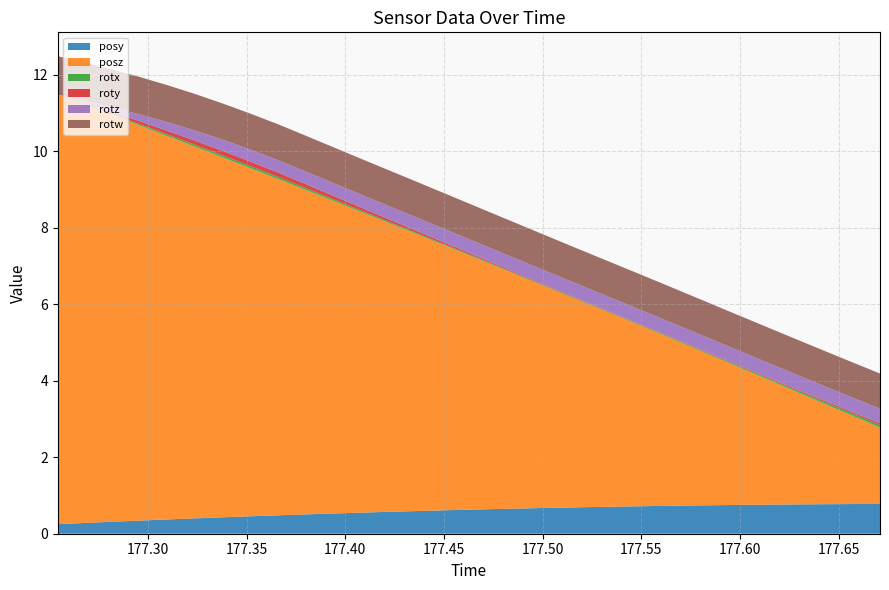

Reading left to right, transcribe all the data shown in this chart.

posy: 177.2543=0.3	177.2678=0.3	177.2817=0.3	177.2957=0.3	177.3099=0.4	177.324=0.4	177.3375=0.4	177.3514=0.5	177.3655=0.5	177.3792=0.5	177.3931=0.5	177.4067=0.5	177.4209=0.6	177.4346=0.6	177.4486=0.6	177.4625=0.6	177.4768=0.6	177.4905=0.7	177.5045=0.7	177.5183=0.7	177.5321=0.7	177.546=0.7	177.5602=0.7	177.574=0.7	177.5878=0.7	177.6016=0.8	177.6154=0.8	177.6293=0.8	177.6433=0.8	177.6571=0.8	177.6709=0.8
posz: 177.2543=11.2	177.2678=10.9	177.2817=10.6	177.2957=10.3	177.3099=10.0	177.324=9.7	177.3375=9.4	177.3514=9.1	177.3655=8.8	177.3792=8.5	177.3931=8.2	177.4067=7.9	177.4209=7.6	177.4346=7.3	177.4486=7.0	177.4625=6.7	177.4768=6.3	177.4905=6.0	177.5045=5.7	177.5183=5.4	177.5321=5.1	177.546=4.8	177.5602=4.5	177.574=4.2	177.5878=3.9	177.6016=3.6	177.6154=3.2	177.6293=2.9	177.6433=2.6	177.6571=2.3	177.6709=2.0
rotx: 177.2543=0.0	177.2678=0.0	177.2817=0.0	177.2957=0.0	177.3099=0.0	177.324=0.0	177.3375=0.1	177.3514=0.1	177.3655=0.1	177.3792=0.0	177.3931=0.0	177.4067=0.0	177.4209=0.0	177.4346=0.0	177.4486=0.0	177.4625=0.0	177.4768=0.0	177.4905=0.0	177.5045=0.0	177.5183=0.0	177.5321=0.0	177.546=0.0	177.5602=0.0	177.574=0.0	177.5878=0.0	177.6016=0.0	177.6154=0.0	177.6293=0.0	177.6433=0.0	177.6571=0.1	177.6709=0.1
roty: 177.2543=0.0	177.2678=0.0	177.2817=0.1	177.2957=0.1	177.3099=0.1	177.324=0.1	177.3375=0.1	177.3514=0.1	177.3655=0.1	177.3792=0.1	177.3931=0.1	177.4067=0.1	177.4209=0.1	177.4346=0.1	177.4486=0.0	177.4625=0.0	177.4768=0.0	177.4905=0.0	177.5045=0.0	177.5183=0.0	177.5321=0.0	177.546=0.0	177.5602=0.0	177.574=0.0	177.5878=0.0	177.6016=0.0	177.6154=0.0	177.6293=0.0	177.6433=0.0	177.6571=0.0	177.6709=0.0
rotz: 177.2543=0.0	177.2678=0.1	177.2817=0.1	177.2957=0.2	177.3099=0.2	177.324=0.3	177.3375=0.3	177.3514=0.3	177.3655=0.3	177.3792=0.3	177.3931=0.3	177.4067=0.3	177.4209=0.3	177.4346=0.3	177.4486=0.4	177.4625=0.4	177.4768=0.4	177.4905=0.4	177.5045=0.4	177.5183=0.4	177.5321=0.4	177.546=0.4	177.5602=0.4	177.574=0.4	177.5878=0.4	177.6016=0.4	177.6154=0.4	177.6293=0.4	177.6433=0.4	177.6571=0.4	177.6709=0.4
rotw: 177.2543=1.0	177.2678=1.0	177.2817=1.0	177.2957=1.0	177.3099=1.0	177.324=1.0	177.3375=0.9	177.3514=0.9	177.3655=0.9	177.3792=0.9	177.3931=0.9	177.4067=0.9	177.4209=0.9	177.4346=0.9	177.4486=0.9	177.4625=0.9	177.4768=0.9	177.4905=0.9	177.5045=0.9	177.5183=0.9	177.5321=0.9	177.546=0.9	177.5602=0.9	177.574=0.9	177.5878=0.9	177.6016=0.9	177.6154=0.9	177.6293=0.9	177.6433=0.9	177.6571=0.9	177.6709=0.9